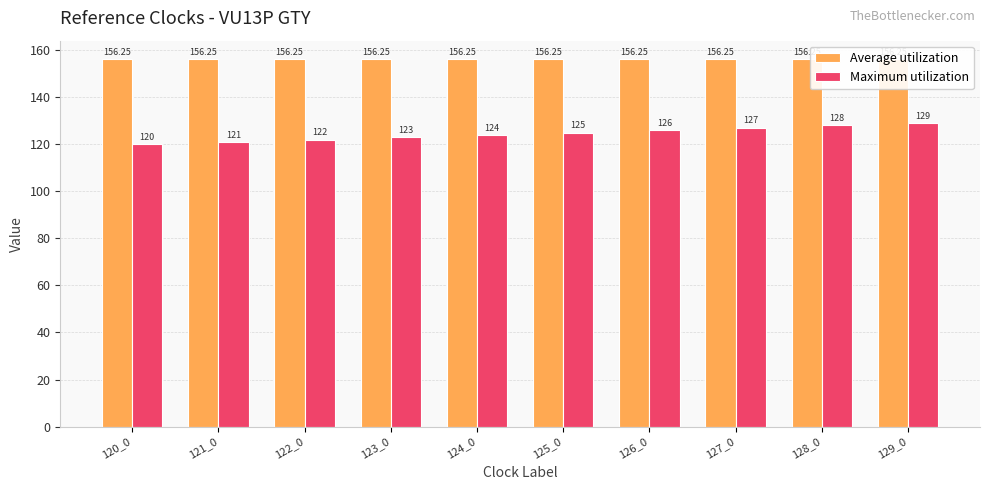

Between 121_0 and 127_0, which series saw the biggest shift?

Maximum utilization